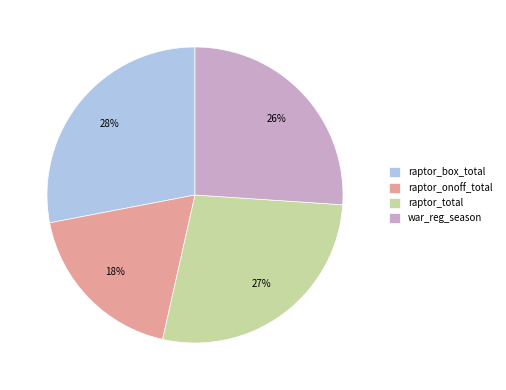

The raptor_total slice represents 15% of the pie. True or false?

False